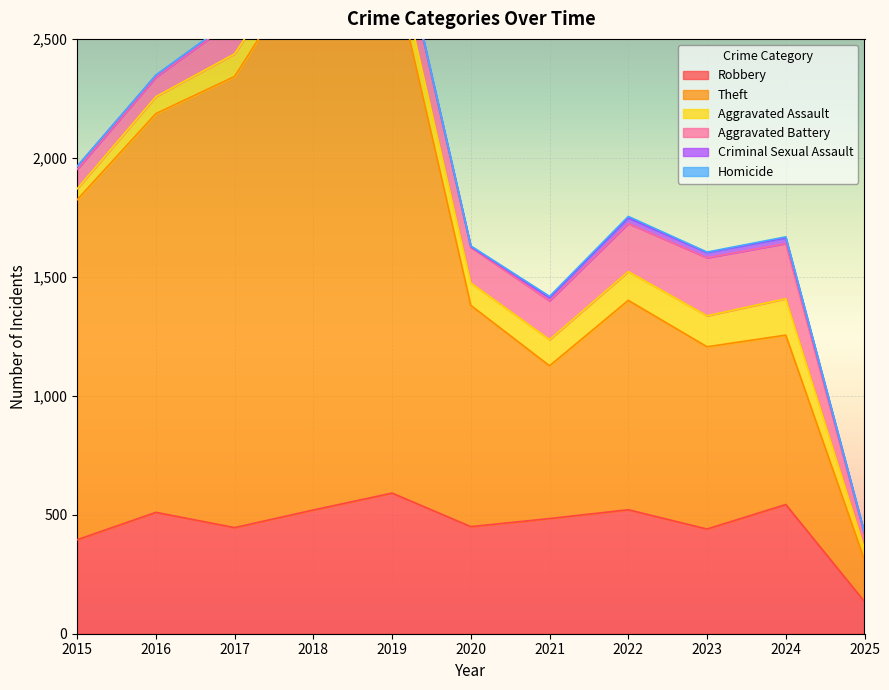

Is it true that Criminal Sexual Assault equals 35 at 2023?

False